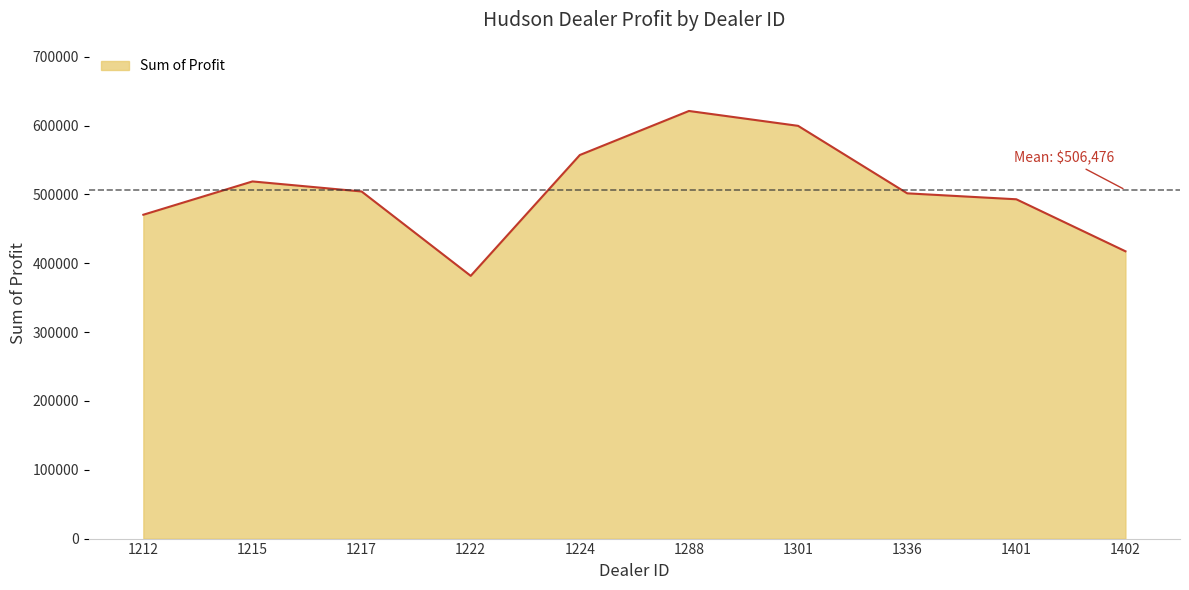

What is the average value?

506476.2